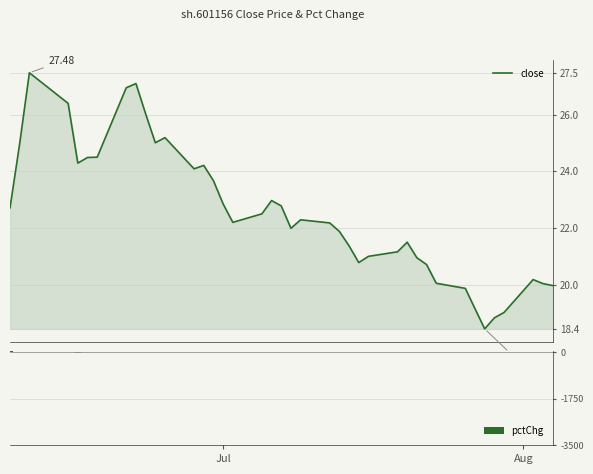

What is the sum of all pctChg values?

34.0